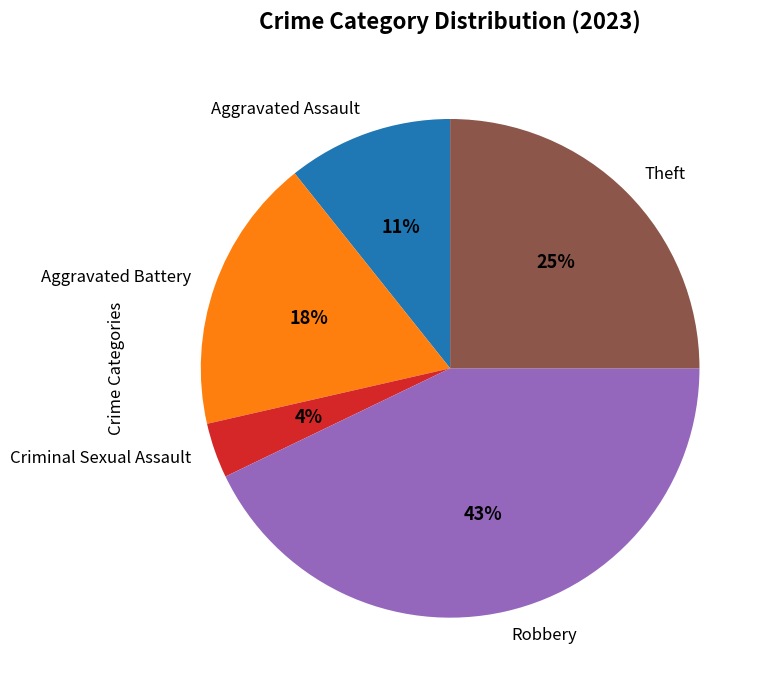

To the nearest percent, what is the average slice percentage?

20%